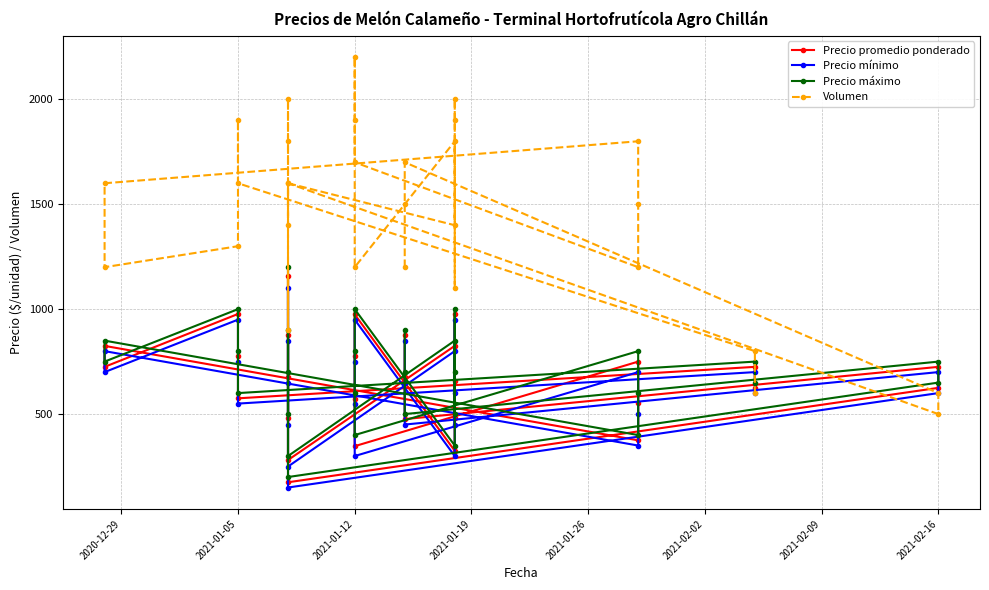

What is the lowest value of the Precio mínimo series?

150